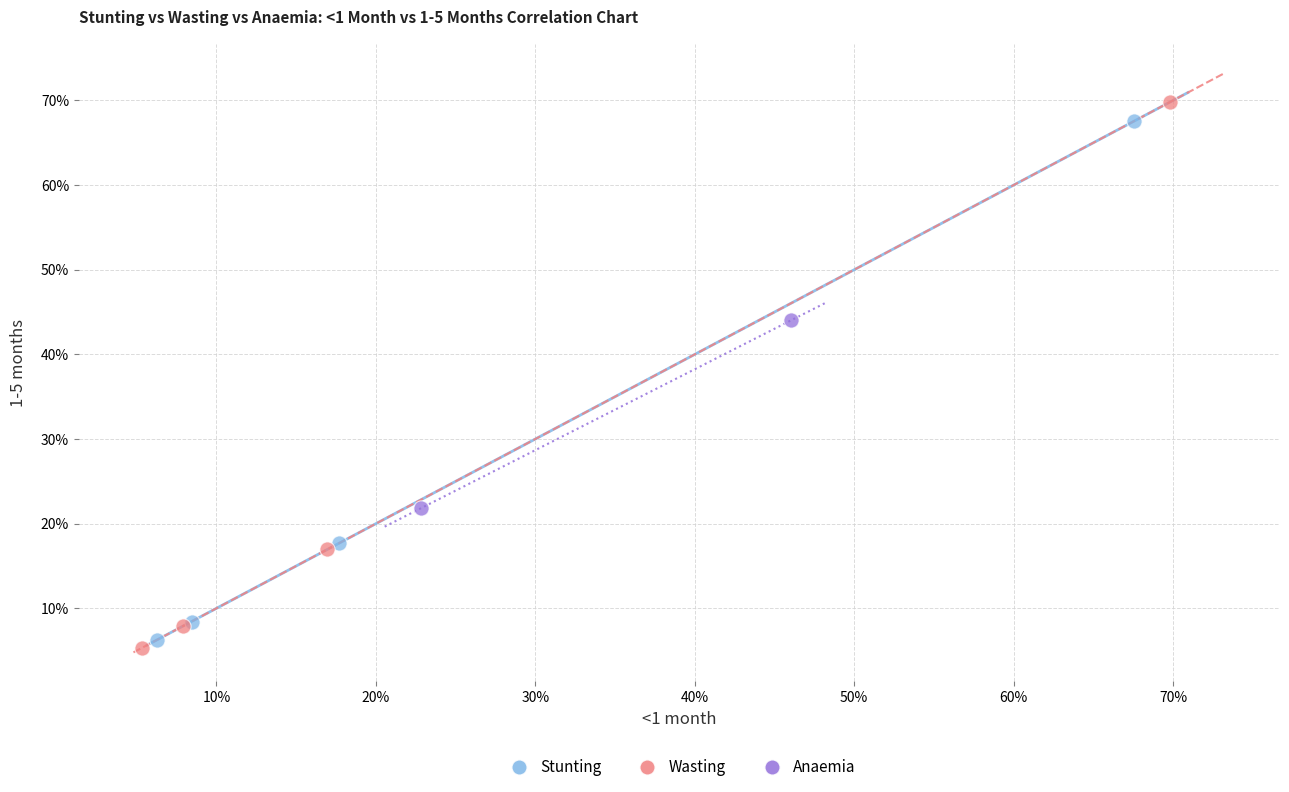

Which series reaches the maximum Y coordinate?

Wasting